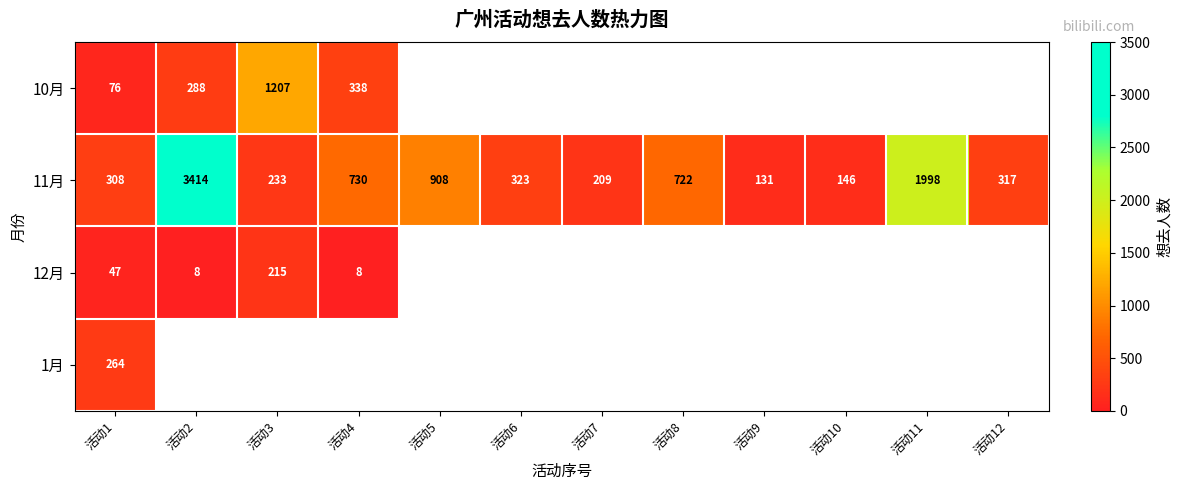

What is the greatest value displayed?

3414.0